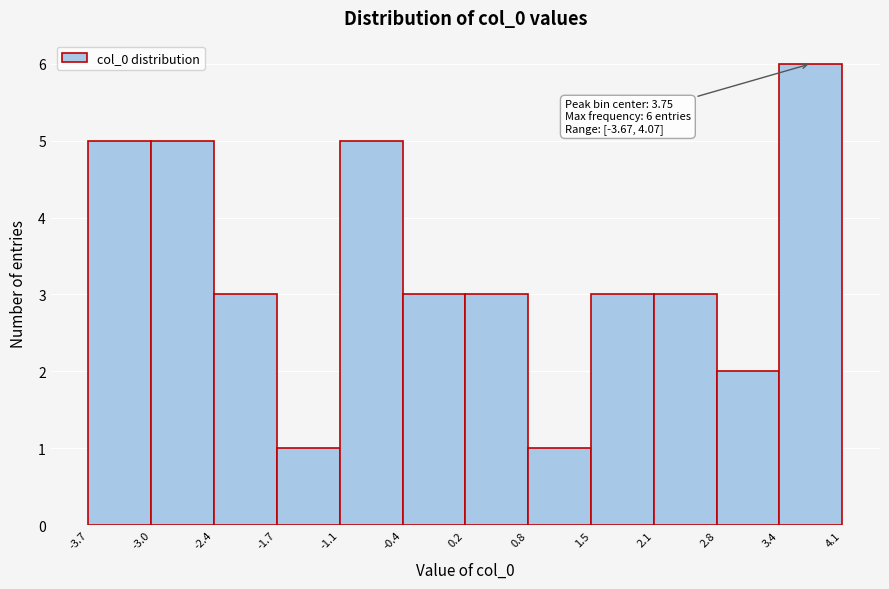

Over which range of the x-axis is the bar tallest?

3.4 to 4.1